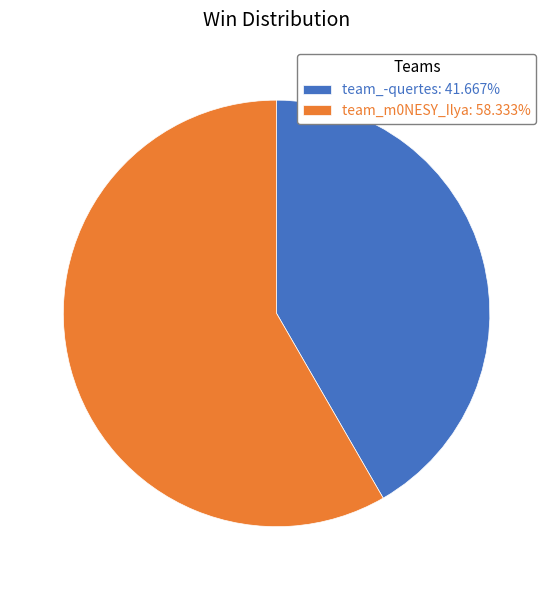

How many segments does this pie chart have?

2